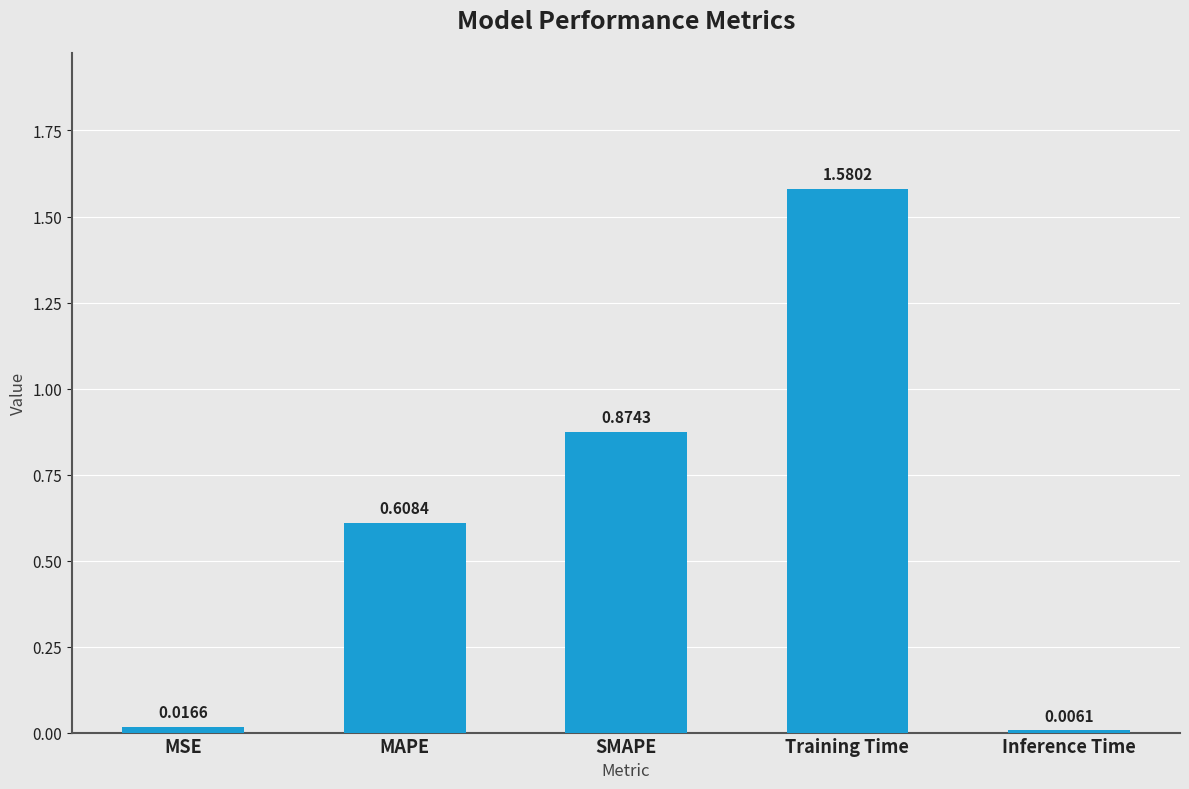

Which has a higher value, SMAPE or MAPE?

SMAPE